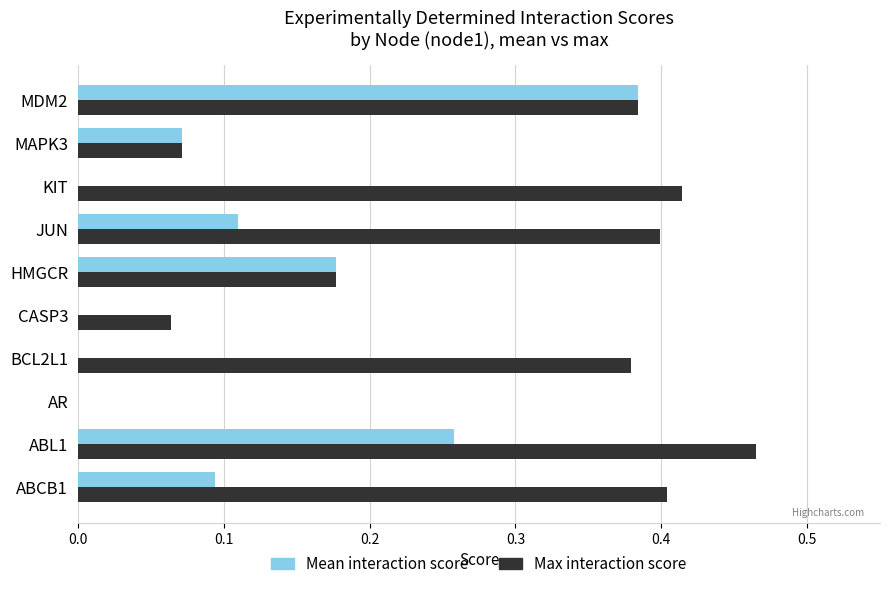

What is the sum of all Max interaction score values?

2.8